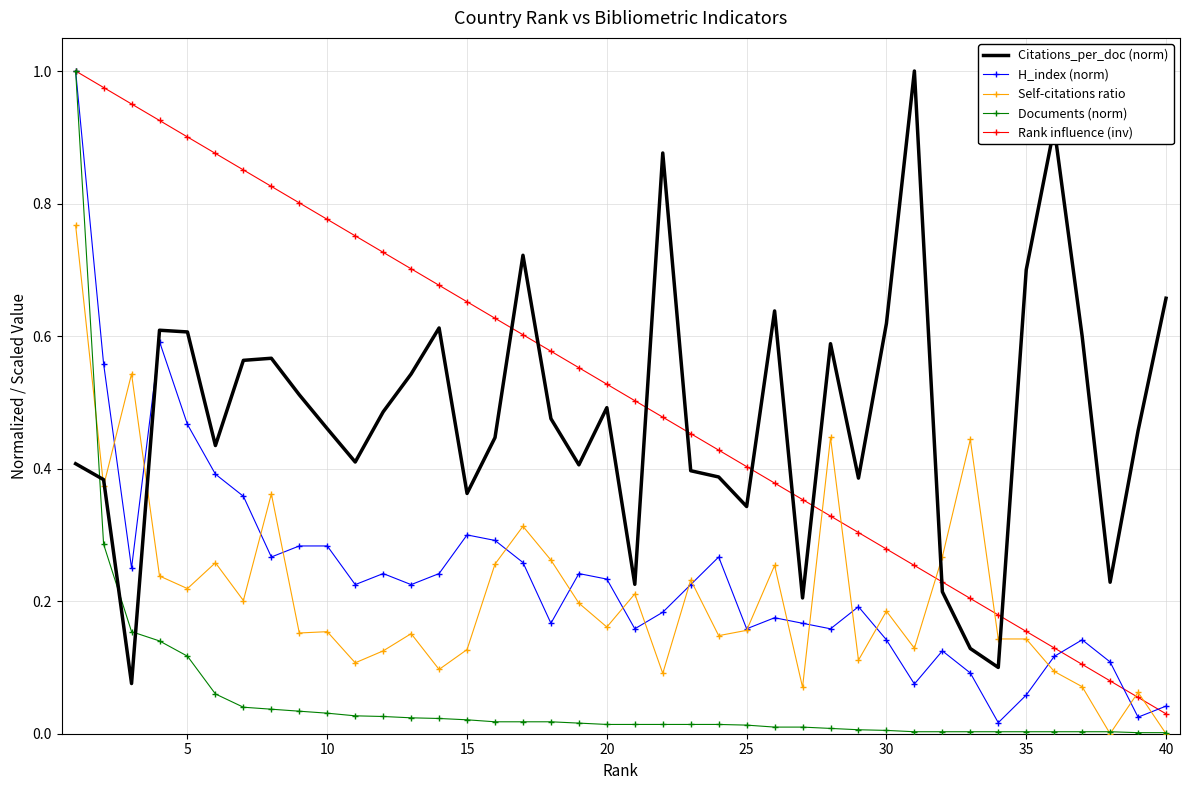

Which series has the largest total across all categories?

Rank influence (inv)